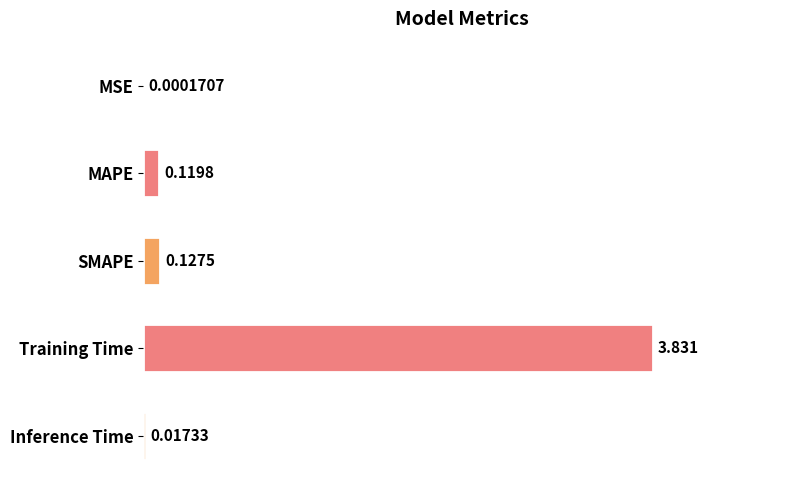

Which has a higher value, Training Time or SMAPE?

Training Time